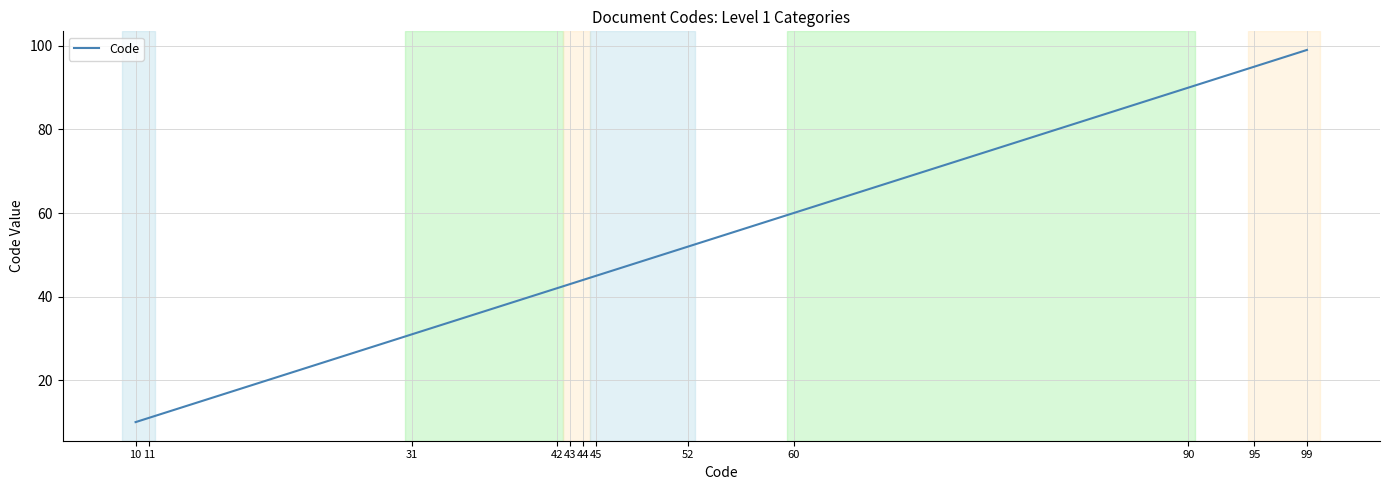

What is the greatest value displayed?

99